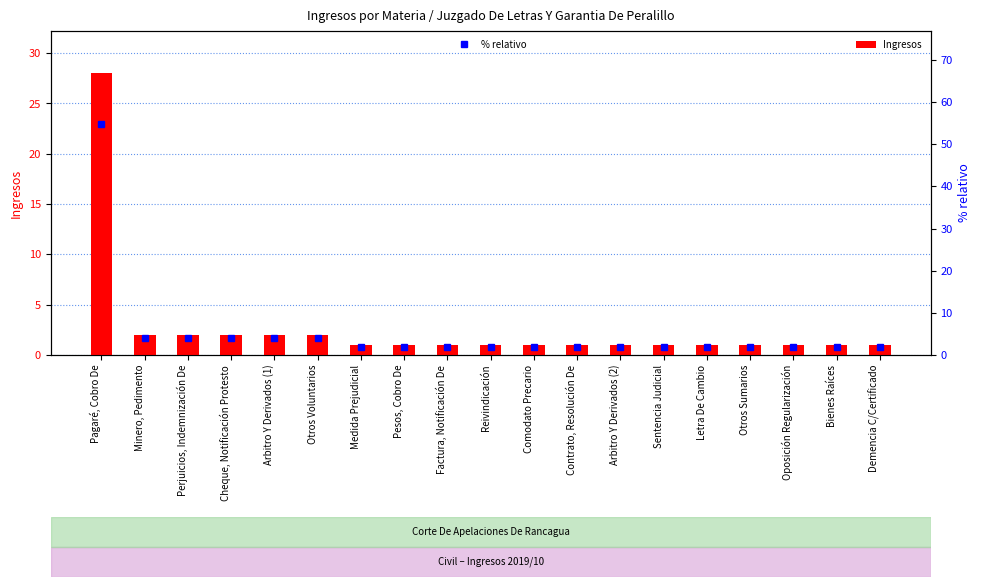

How many distinct data groups are displayed?

2